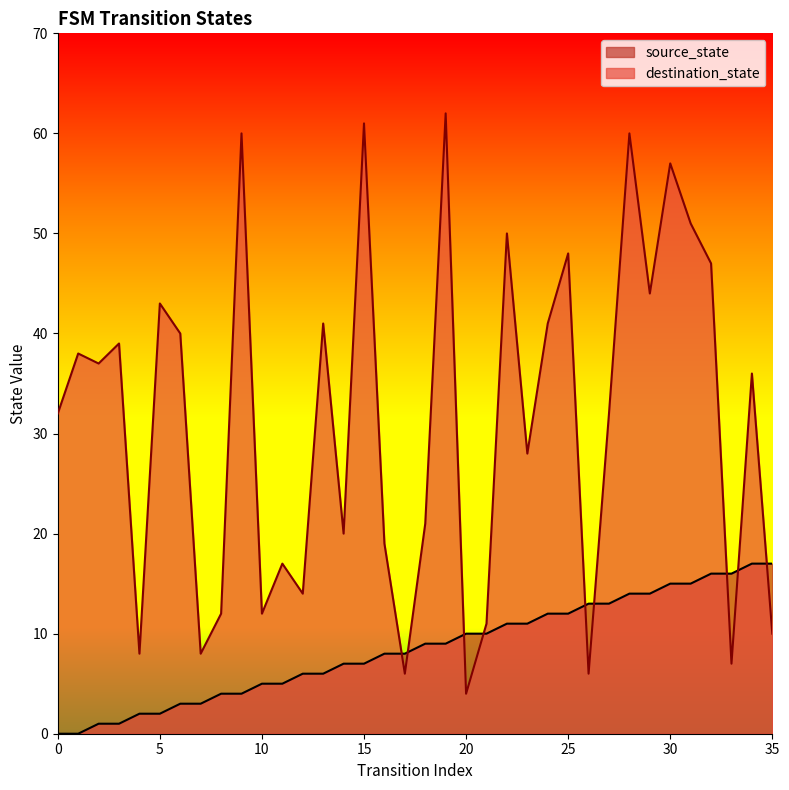

Which series has the largest total across all categories?

destination_state